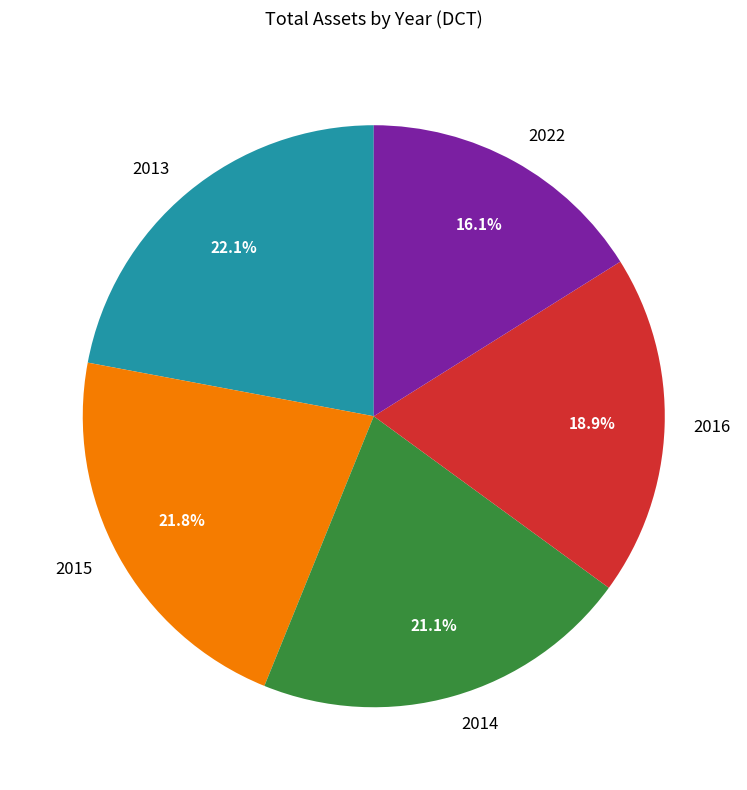

To the nearest percent, what portion does 2015 represent?

22%